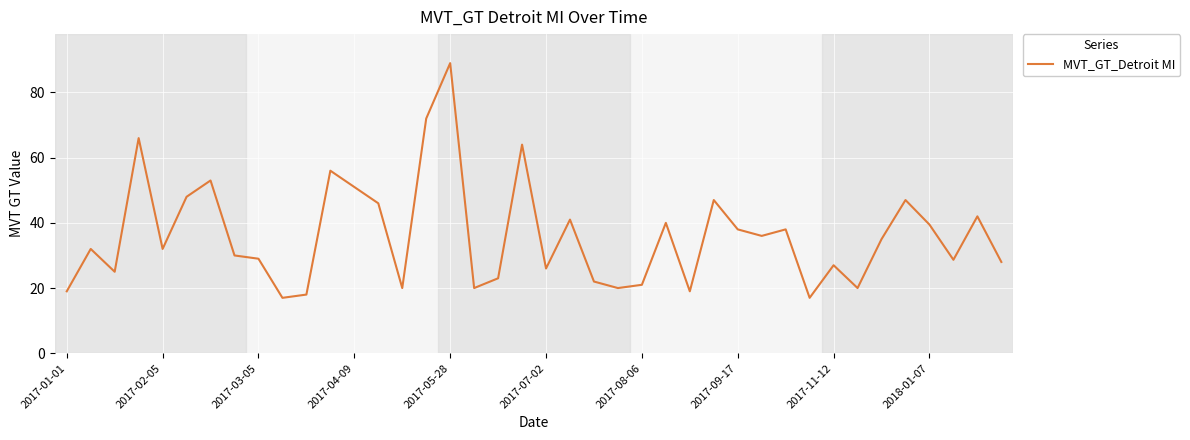

Is this an area chart (filled region under the line)?

No